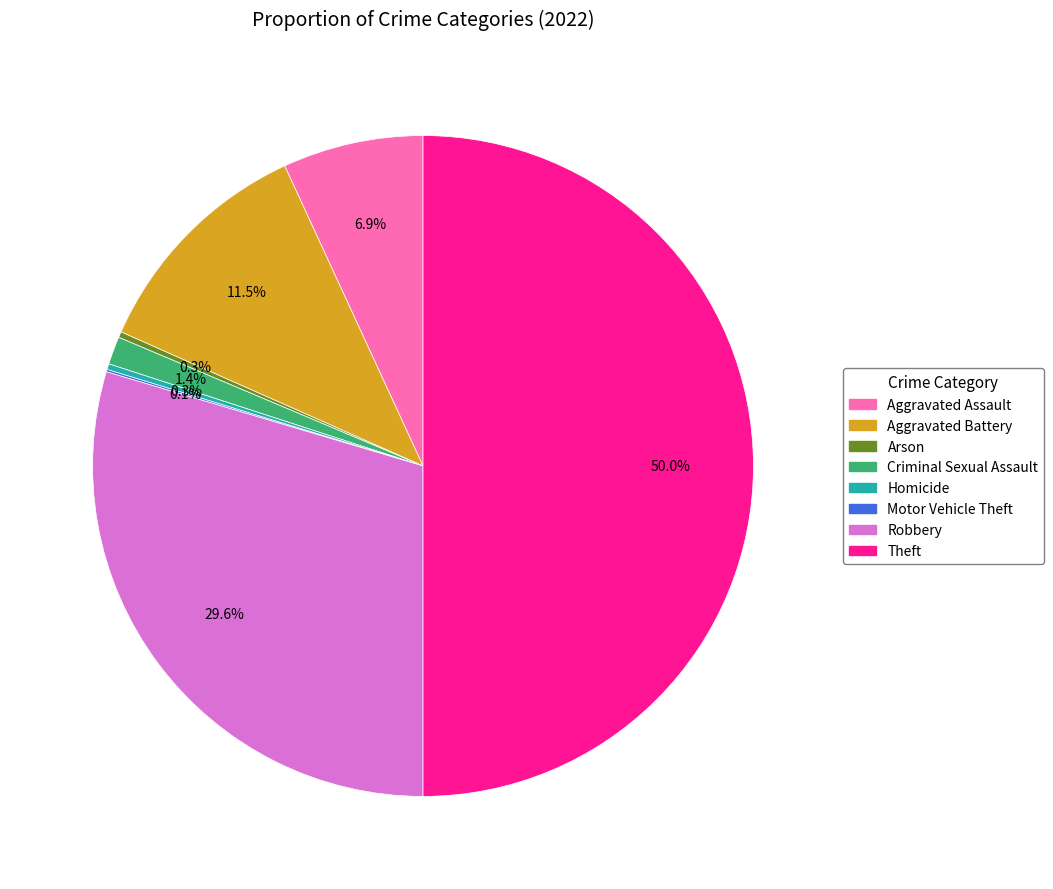

What is the largest slice in the pie chart?

Theft